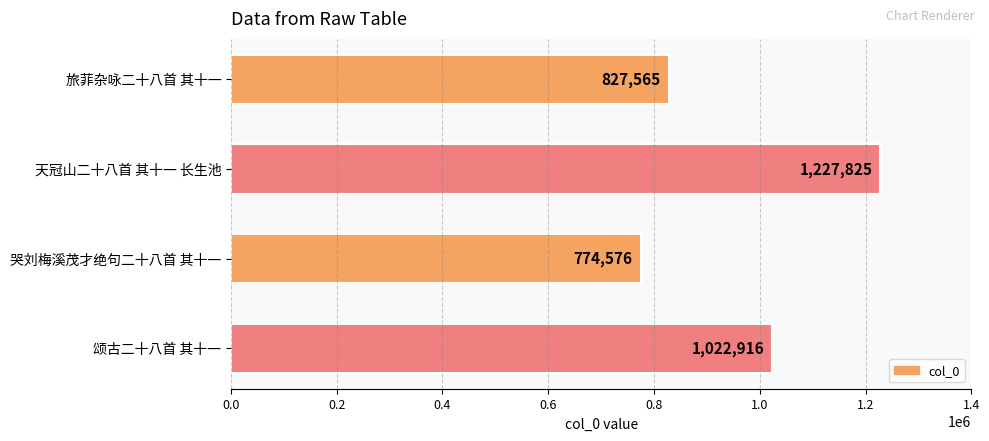

What value does the data have at 哭刘梅溪茂才绝句二十八首 其十一, to the nearest 50?

774600